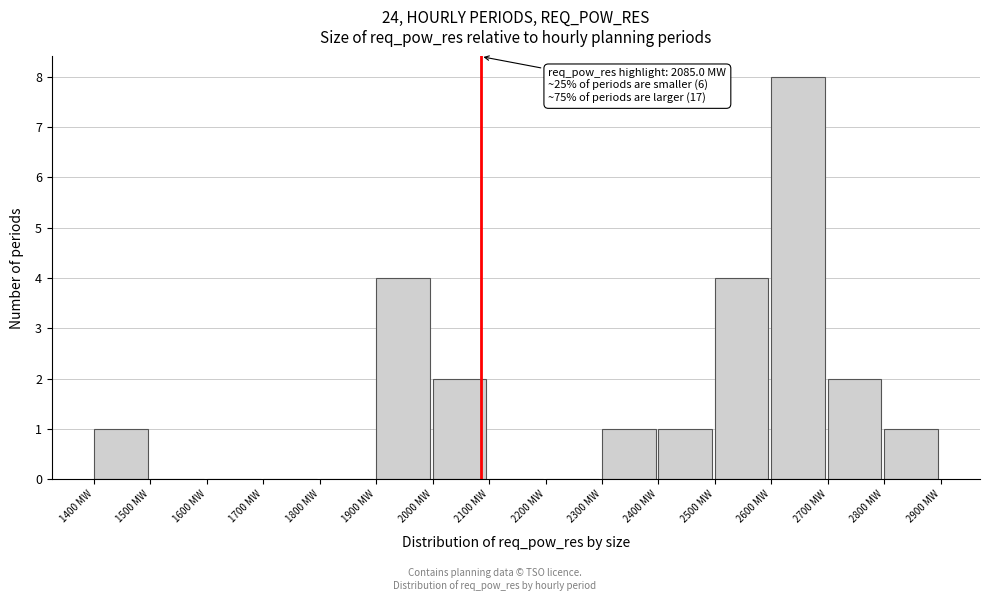

Over which range of the x-axis is the bar tallest?

2600 to 2700